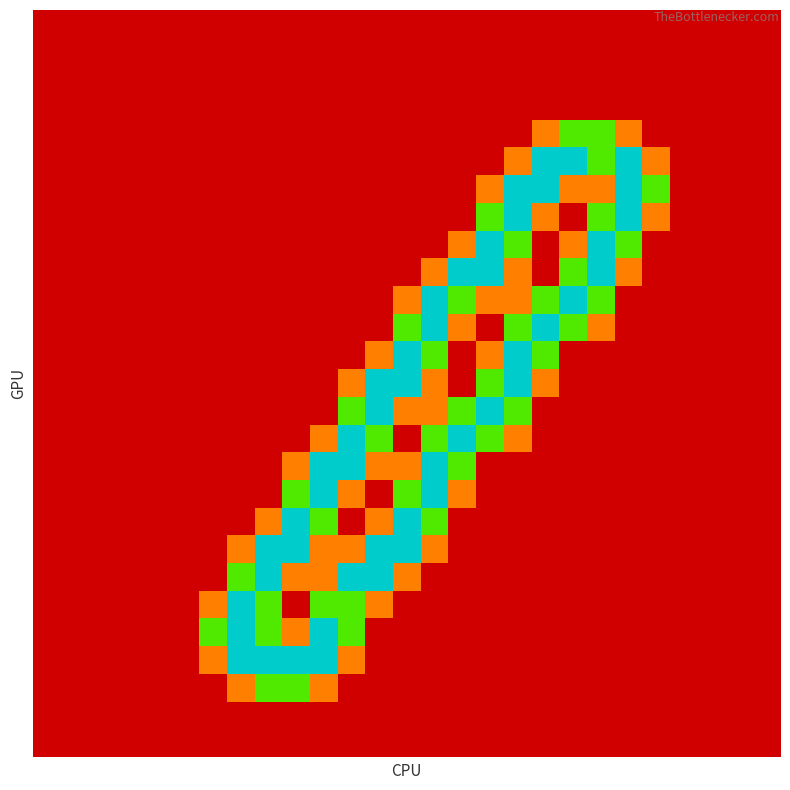

Reading left to right, extract all data points from this chart.

row_0: 0=0.0	1=0.0	2=0.0	3=0.0	4=0.0	5=0.0	6=0.0	7=0.0	8=0.0	9=0.0	10=0.0	11=0.0	12=0.0	13=0.0	14=0.0	15=0.0	16=0.0	17=0.0	18=0.0	19=0.0	20=0.0	21=0.0	22=0.0	23=0.0	24=0.0	25=0.0	26=0.0
row_1: 0=0.0	1=0.0	2=0.0	3=0.0	4=0.0	5=0.0	6=0.0	7=0.0	8=0.0	9=0.0	10=0.0	11=0.0	12=0.0	13=0.0	14=0.0	15=0.0	16=0.0	17=0.0	18=0.0	19=0.0	20=0.0	21=0.0	22=0.0	23=0.0	24=0.0	25=0.0	26=0.0
row_2: 0=0.0	1=0.0	2=0.0	3=0.0	4=0.0	5=0.0	6=0.0	7=0.0	8=0.0	9=0.0	10=0.0	11=0.0	12=0.0	13=0.0	14=0.0	15=0.0	16=0.0	17=0.0	18=0.0	19=0.0	20=0.0	21=0.0	22=0.0	23=0.0	24=0.0	25=0.0	26=0.0
row_3: 0=0.0	1=0.0	2=0.0	3=0.0	4=0.0	5=0.0	6=0.0	7=0.0	8=0.0	9=0.0	10=0.0	11=0.0	12=0.0	13=0.0	14=0.0	15=0.0	16=0.0	17=0.0	18=0.0	19=0.0	20=0.0	21=0.0	22=0.0	23=0.0	24=0.0	25=0.0	26=0.0
row_4: 0=0.0	1=0.0	2=0.0	3=0.0	4=0.0	5=0.0	6=0.0	7=0.0	8=0.0	9=0.0	10=0.0	11=0.0	12=0.0	13=0.0	14=0.0	15=0.0	16=0.0	17=0.0	18=0.8	19=1.5	20=1.5	21=0.8	22=0.0	23=0.0	24=0.0	25=0.0	26=0.0
row_5: 0=0.0	1=0.0	2=0.0	3=0.0	4=0.0	5=0.0	6=0.0	7=0.0	8=0.0	9=0.0	10=0.0	11=0.0	12=0.0	13=0.0	14=0.0	15=0.0	16=0.0	17=0.8	18=2.0	19=2.0	20=1.5	21=2.0	22=0.8	23=0.0	24=0.0	25=0.0	26=0.0
row_6: 0=0.0	1=0.0	2=0.0	3=0.0	4=0.0	5=0.0	6=0.0	7=0.0	8=0.0	9=0.0	10=0.0	11=0.0	12=0.0	13=0.0	14=0.0	15=0.0	16=0.8	17=2.0	18=2.0	19=0.8	20=0.8	21=2.0	22=1.5	23=0.0	24=0.0	25=0.0	26=0.0
row_7: 0=0.0	1=0.0	2=0.0	3=0.0	4=0.0	5=0.0	6=0.0	7=0.0	8=0.0	9=0.0	10=0.0	11=0.0	12=0.0	13=0.0	14=0.0	15=0.0	16=1.5	17=2.0	18=0.8	19=0.0	20=1.5	21=2.0	22=0.8	23=0.0	24=0.0	25=0.0	26=0.0
row_8: 0=0.0	1=0.0	2=0.0	3=0.0	4=0.0	5=0.0	6=0.0	7=0.0	8=0.0	9=0.0	10=0.0	11=0.0	12=0.0	13=0.0	14=0.0	15=0.8	16=2.0	17=1.5	18=0.0	19=0.8	20=2.0	21=1.5	22=0.0	23=0.0	24=0.0	25=0.0	26=0.0
row_9: 0=0.0	1=0.0	2=0.0	3=0.0	4=0.0	5=0.0	6=0.0	7=0.0	8=0.0	9=0.0	10=0.0	11=0.0	12=0.0	13=0.0	14=0.8	15=2.0	16=2.0	17=0.8	18=0.0	19=1.5	20=2.0	21=0.8	22=0.0	23=0.0	24=0.0	25=0.0	26=0.0
row_10: 0=0.0	1=0.0	2=0.0	3=0.0	4=0.0	5=0.0	6=0.0	7=0.0	8=0.0	9=0.0	10=0.0	11=0.0	12=0.0	13=0.8	14=2.0	15=1.5	16=0.8	17=0.8	18=1.5	19=2.0	20=1.5	21=0.0	22=0.0	23=0.0	24=0.0	25=0.0	26=0.0
row_11: 0=0.0	1=0.0	2=0.0	3=0.0	4=0.0	5=0.0	6=0.0	7=0.0	8=0.0	9=0.0	10=0.0	11=0.0	12=0.0	13=1.5	14=2.0	15=0.8	16=0.0	17=1.5	18=2.0	19=1.5	20=0.8	21=0.0	22=0.0	23=0.0	24=0.0	25=0.0	26=0.0
row_12: 0=0.0	1=0.0	2=0.0	3=0.0	4=0.0	5=0.0	6=0.0	7=0.0	8=0.0	9=0.0	10=0.0	11=0.0	12=0.8	13=2.0	14=1.5	15=0.0	16=0.8	17=2.0	18=1.5	19=0.0	20=0.0	21=0.0	22=0.0	23=0.0	24=0.0	25=0.0	26=0.0
row_13: 0=0.0	1=0.0	2=0.0	3=0.0	4=0.0	5=0.0	6=0.0	7=0.0	8=0.0	9=0.0	10=0.0	11=0.8	12=2.0	13=2.0	14=0.8	15=0.0	16=1.5	17=2.0	18=0.8	19=0.0	20=0.0	21=0.0	22=0.0	23=0.0	24=0.0	25=0.0	26=0.0
row_14: 0=0.0	1=0.0	2=0.0	3=0.0	4=0.0	5=0.0	6=0.0	7=0.0	8=0.0	9=0.0	10=0.0	11=1.5	12=2.0	13=0.8	14=0.8	15=1.5	16=2.0	17=1.5	18=0.0	19=0.0	20=0.0	21=0.0	22=0.0	23=0.0	24=0.0	25=0.0	26=0.0
row_15: 0=0.0	1=0.0	2=0.0	3=0.0	4=0.0	5=0.0	6=0.0	7=0.0	8=0.0	9=0.0	10=0.8	11=2.0	12=1.5	13=0.0	14=1.5	15=2.0	16=1.5	17=0.8	18=0.0	19=0.0	20=0.0	21=0.0	22=0.0	23=0.0	24=0.0	25=0.0	26=0.0
row_16: 0=0.0	1=0.0	2=0.0	3=0.0	4=0.0	5=0.0	6=0.0	7=0.0	8=0.0	9=0.8	10=2.0	11=2.0	12=0.8	13=0.8	14=2.0	15=1.5	16=0.0	17=0.0	18=0.0	19=0.0	20=0.0	21=0.0	22=0.0	23=0.0	24=0.0	25=0.0	26=0.0
row_17: 0=0.0	1=0.0	2=0.0	3=0.0	4=0.0	5=0.0	6=0.0	7=0.0	8=0.0	9=1.5	10=2.0	11=0.8	12=0.0	13=1.5	14=2.0	15=0.8	16=0.0	17=0.0	18=0.0	19=0.0	20=0.0	21=0.0	22=0.0	23=0.0	24=0.0	25=0.0	26=0.0
row_18: 0=0.0	1=0.0	2=0.0	3=0.0	4=0.0	5=0.0	6=0.0	7=0.0	8=0.8	9=2.0	10=1.5	11=0.0	12=0.8	13=2.0	14=1.5	15=0.0	16=0.0	17=0.0	18=0.0	19=0.0	20=0.0	21=0.0	22=0.0	23=0.0	24=0.0	25=0.0	26=0.0
row_19: 0=0.0	1=0.0	2=0.0	3=0.0	4=0.0	5=0.0	6=0.0	7=0.8	8=2.0	9=2.0	10=0.8	11=0.8	12=2.0	13=2.0	14=0.8	15=0.0	16=0.0	17=0.0	18=0.0	19=0.0	20=0.0	21=0.0	22=0.0	23=0.0	24=0.0	25=0.0	26=0.0
row_20: 0=0.0	1=0.0	2=0.0	3=0.0	4=0.0	5=0.0	6=0.0	7=1.5	8=2.0	9=0.8	10=0.8	11=2.0	12=2.0	13=0.8	14=0.0	15=0.0	16=0.0	17=0.0	18=0.0	19=0.0	20=0.0	21=0.0	22=0.0	23=0.0	24=0.0	25=0.0	26=0.0
row_21: 0=0.0	1=0.0	2=0.0	3=0.0	4=0.0	5=0.0	6=0.8	7=2.0	8=1.5	9=0.0	10=1.5	11=1.5	12=0.8	13=0.0	14=0.0	15=0.0	16=0.0	17=0.0	18=0.0	19=0.0	20=0.0	21=0.0	22=0.0	23=0.0	24=0.0	25=0.0	26=0.0
row_22: 0=0.0	1=0.0	2=0.0	3=0.0	4=0.0	5=0.0	6=1.5	7=2.0	8=1.5	9=0.8	10=2.0	11=1.5	12=0.0	13=0.0	14=0.0	15=0.0	16=0.0	17=0.0	18=0.0	19=0.0	20=0.0	21=0.0	22=0.0	23=0.0	24=0.0	25=0.0	26=0.0
row_23: 0=0.0	1=0.0	2=0.0	3=0.0	4=0.0	5=0.0	6=0.8	7=2.0	8=2.0	9=2.0	10=2.0	11=0.8	12=0.0	13=0.0	14=0.0	15=0.0	16=0.0	17=0.0	18=0.0	19=0.0	20=0.0	21=0.0	22=0.0	23=0.0	24=0.0	25=0.0	26=0.0
row_24: 0=0.0	1=0.0	2=0.0	3=0.0	4=0.0	5=0.0	6=0.0	7=0.8	8=1.5	9=1.5	10=0.8	11=0.0	12=0.0	13=0.0	14=0.0	15=0.0	16=0.0	17=0.0	18=0.0	19=0.0	20=0.0	21=0.0	22=0.0	23=0.0	24=0.0	25=0.0	26=0.0
row_25: 0=0.0	1=0.0	2=0.0	3=0.0	4=0.0	5=0.0	6=0.0	7=0.0	8=0.0	9=0.0	10=0.0	11=0.0	12=0.0	13=0.0	14=0.0	15=0.0	16=0.0	17=0.0	18=0.0	19=0.0	20=0.0	21=0.0	22=0.0	23=0.0	24=0.0	25=0.0	26=0.0
row_26: 0=0.0	1=0.0	2=0.0	3=0.0	4=0.0	5=0.0	6=0.0	7=0.0	8=0.0	9=0.0	10=0.0	11=0.0	12=0.0	13=0.0	14=0.0	15=0.0	16=0.0	17=0.0	18=0.0	19=0.0	20=0.0	21=0.0	22=0.0	23=0.0	24=0.0	25=0.0	26=0.0